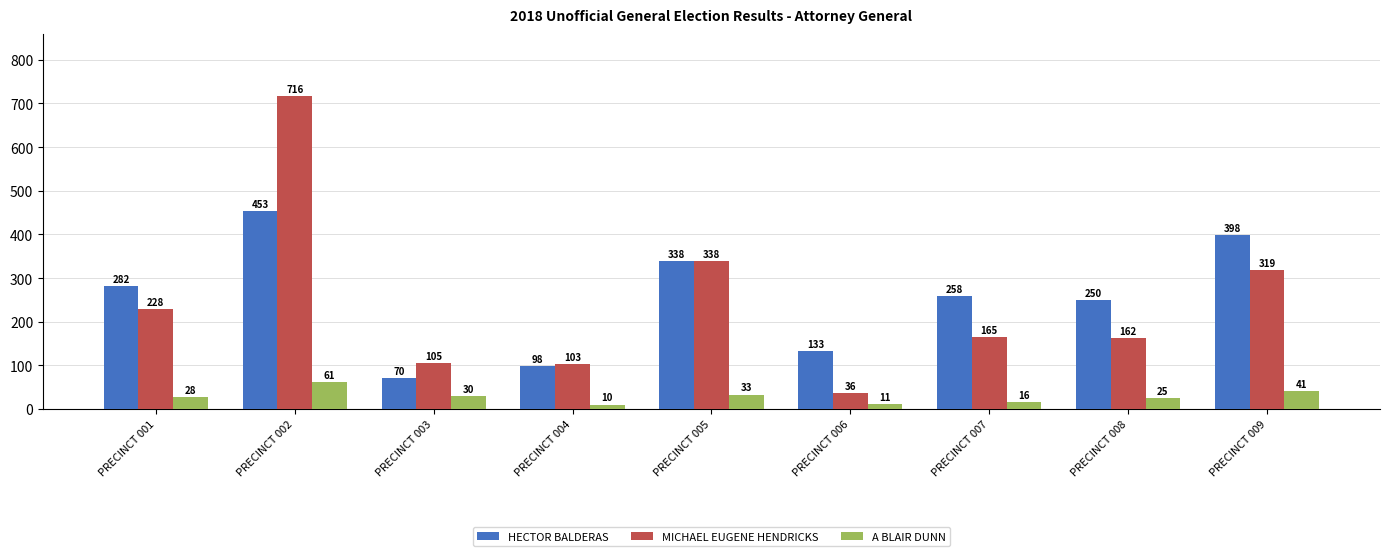

Which series has the largest total across all categories?

HECTOR BALDERAS